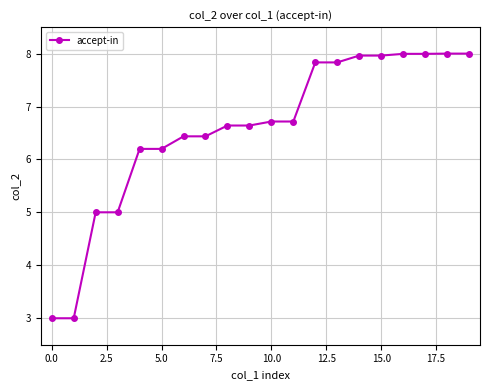

What is the difference between the maximum and minimum values?

5.0